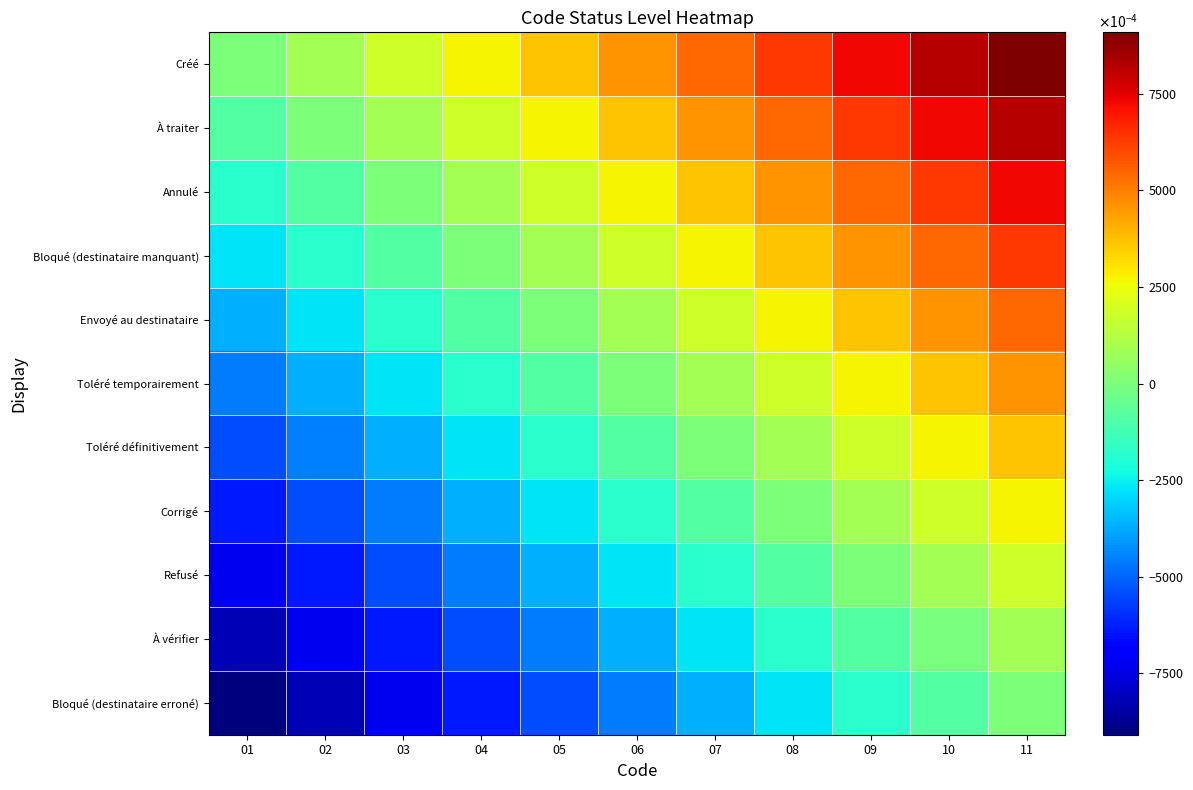

At which category is the sum across all series the highest?

11